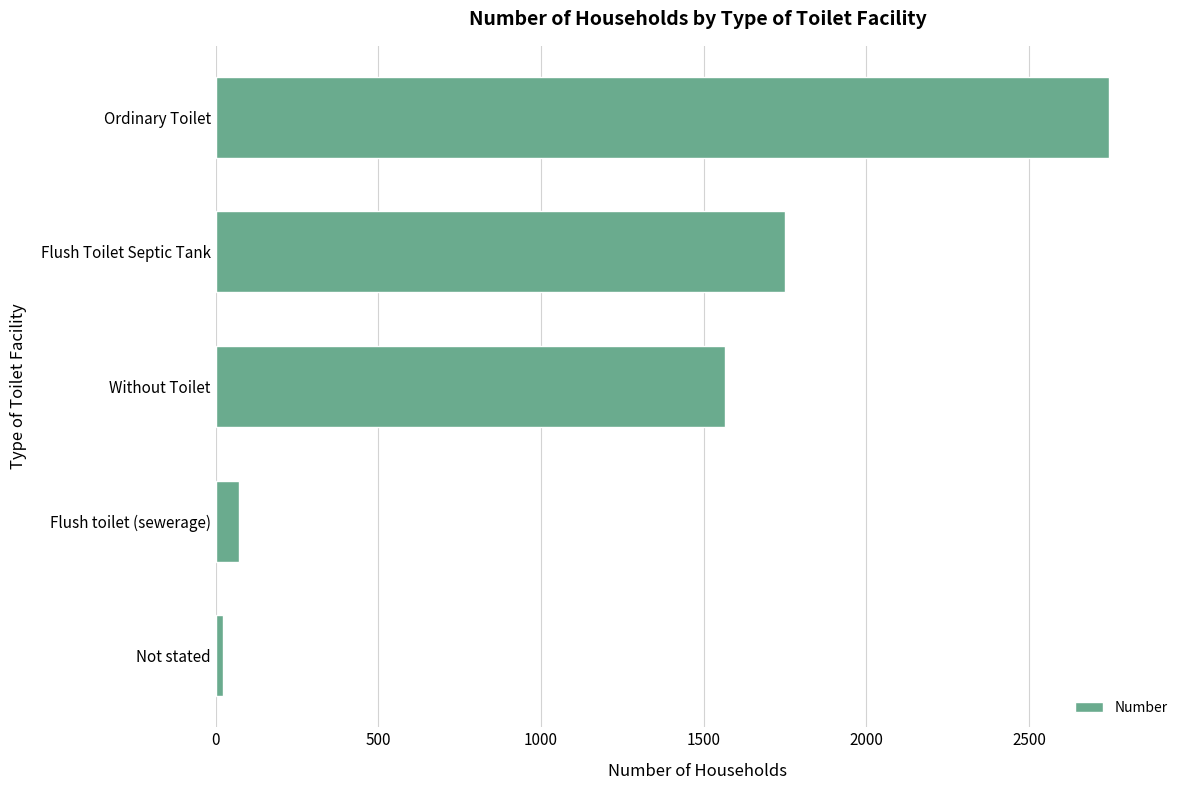

What is the approximate value at Flush toilet (sewerage), to the nearest 100?

100